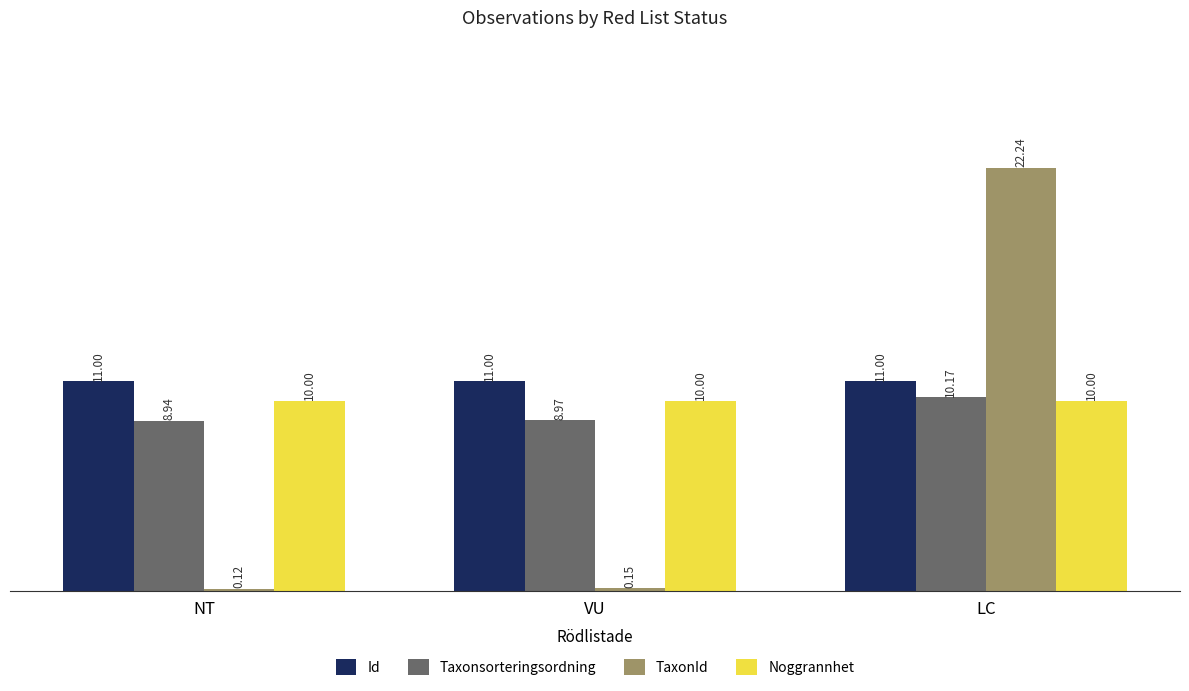

What is the greatest value displayed?

22.2